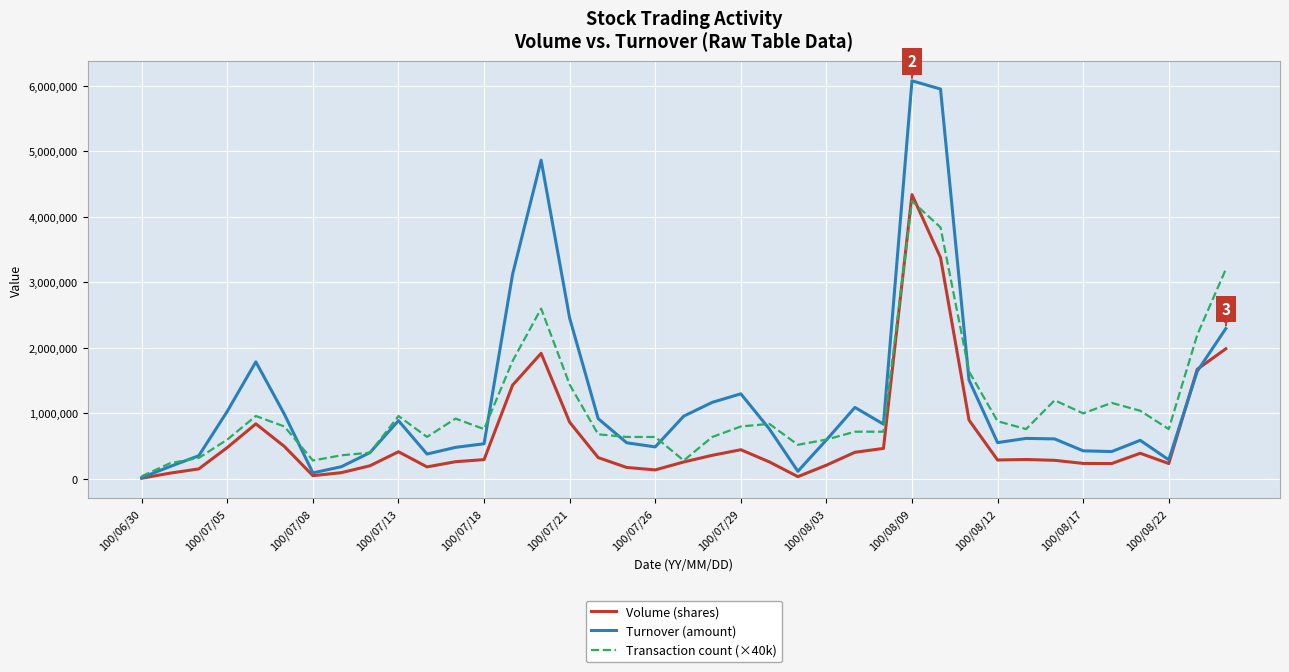

List the series in order of their peak value, highest first.

Turnover (amount), Volume (shares), Transaction count (×40k)